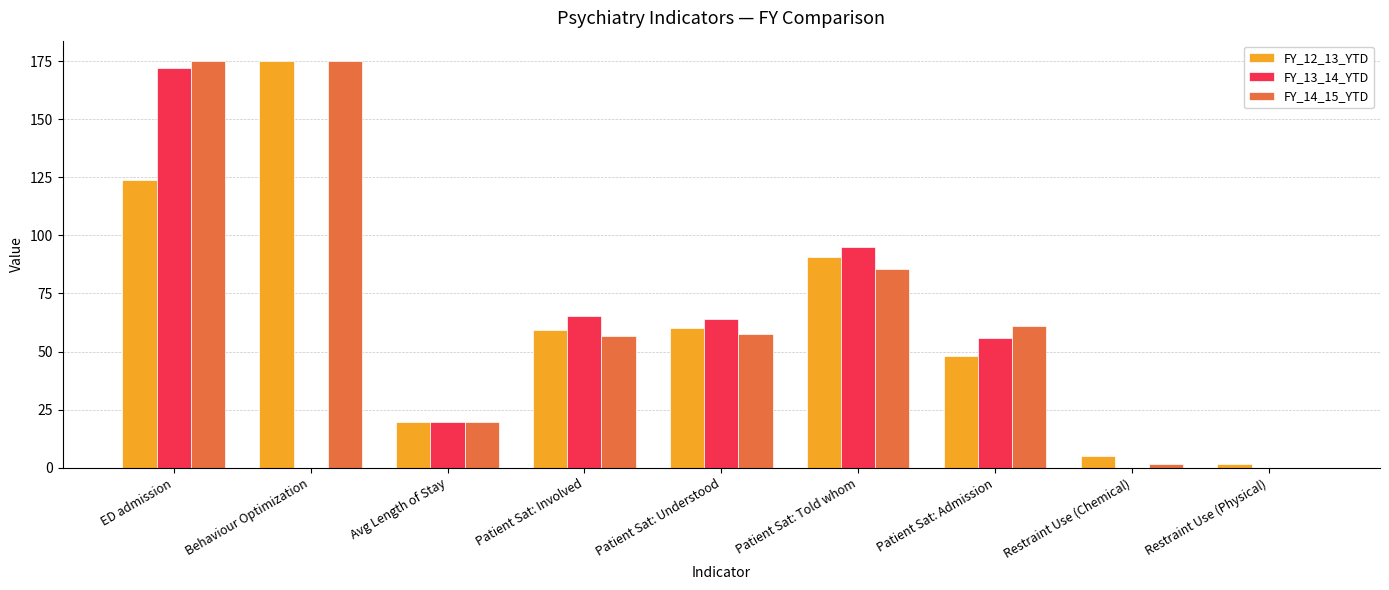

At which label does FY_12_13_YTD first exceed 59?

ED admission